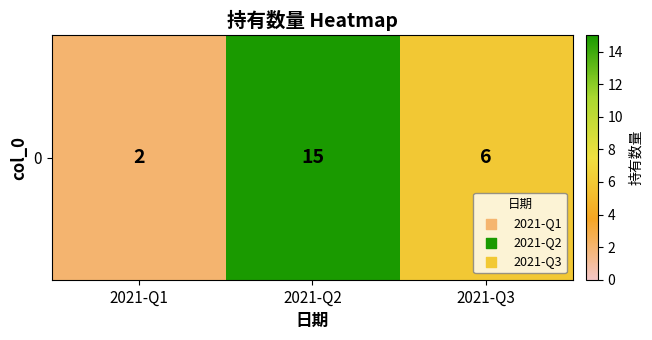

How many data points are less than 6?

1